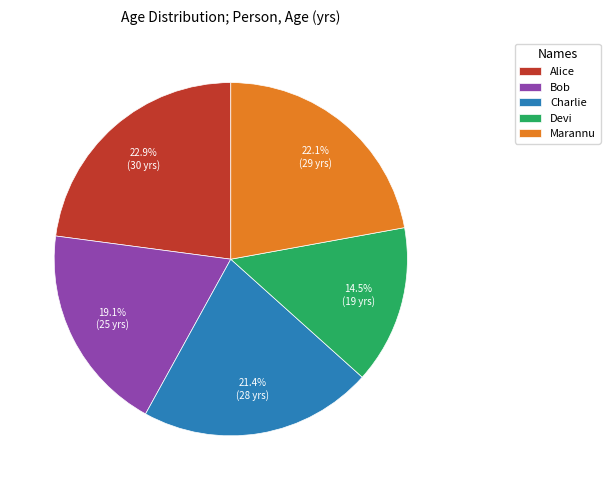

True or false: Marannu accounts for 22% of the total.

True